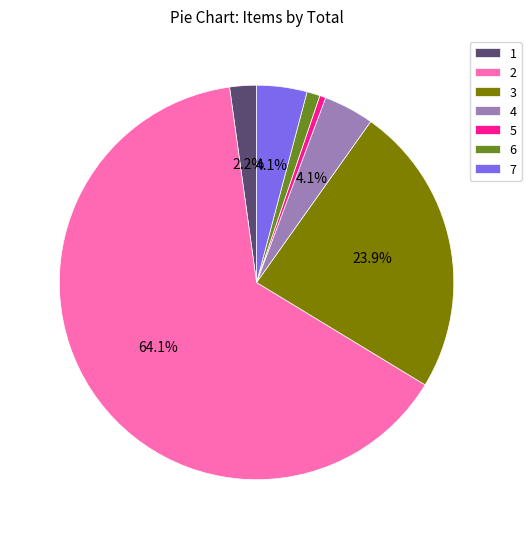

Which category has the biggest portion of the pie?

2